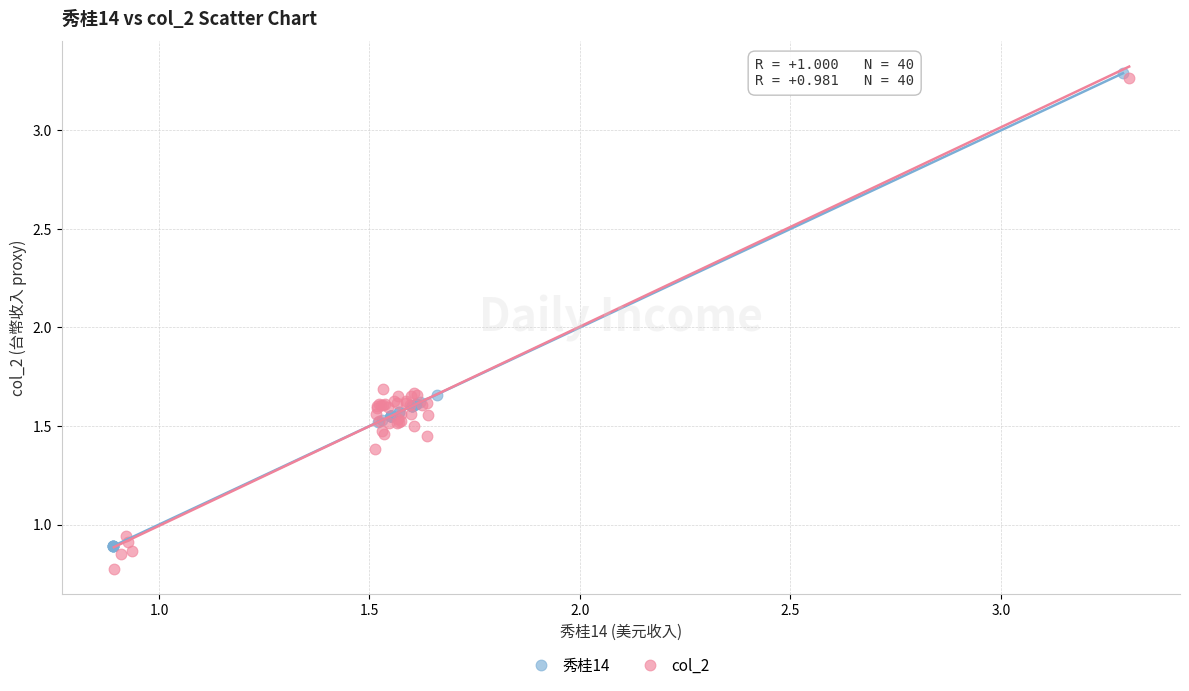

What are all the series names shown in the legend?

秀桂14, col_2